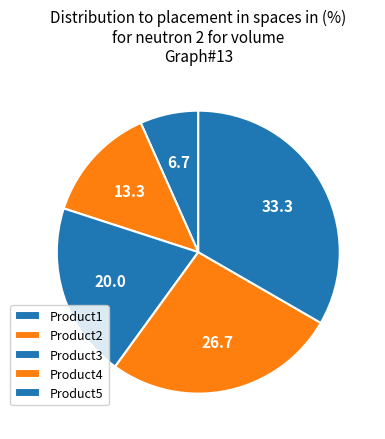

Does Product4 represent more than half of the total?

No